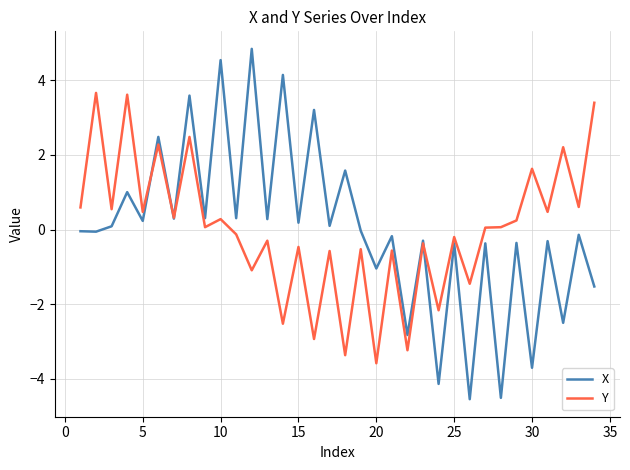

List the series in order of their peak value, lowest first.

Y, X